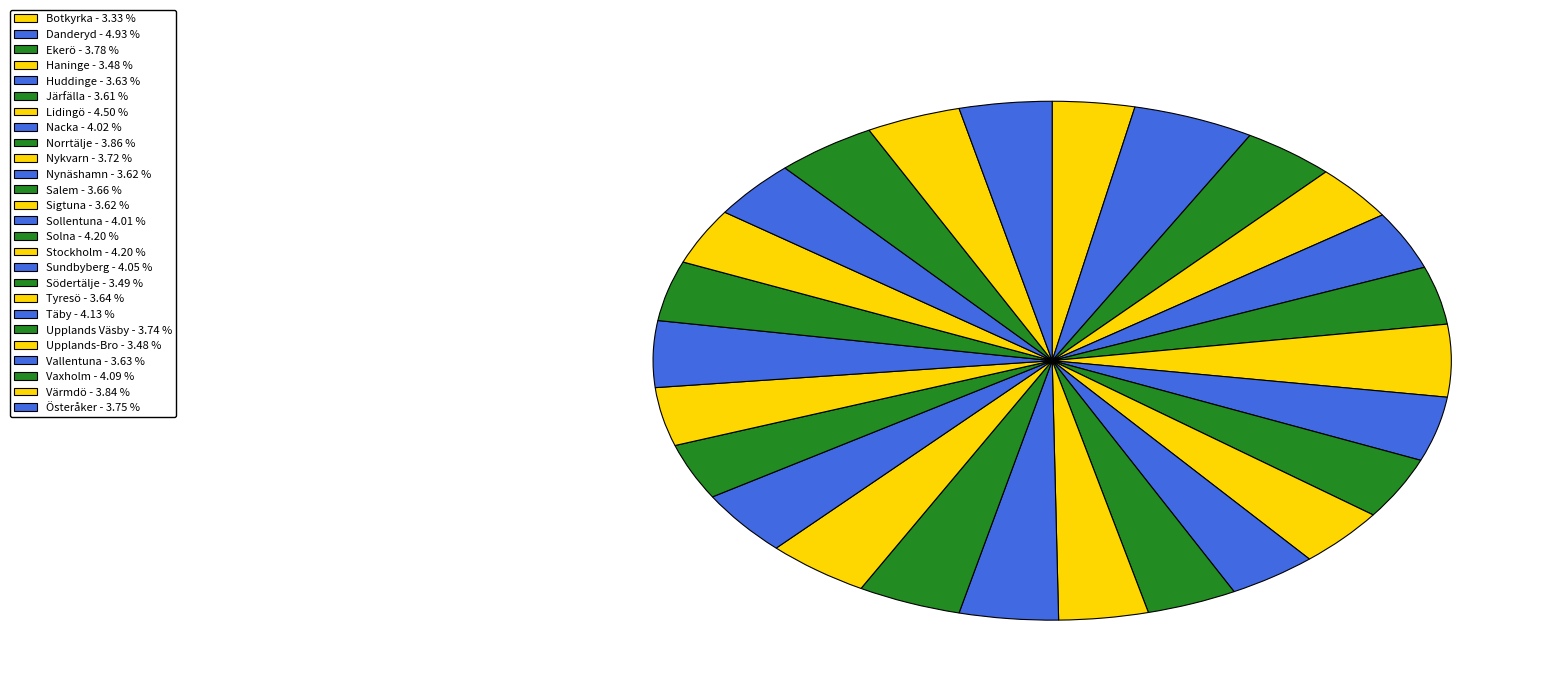

The Botkyrka slice represents 3% of the pie. True or false?

True